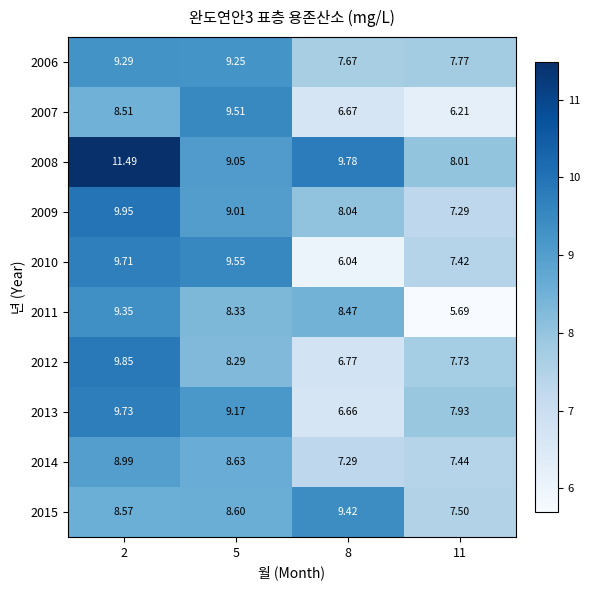

At which category is the sum across all series the highest?

2